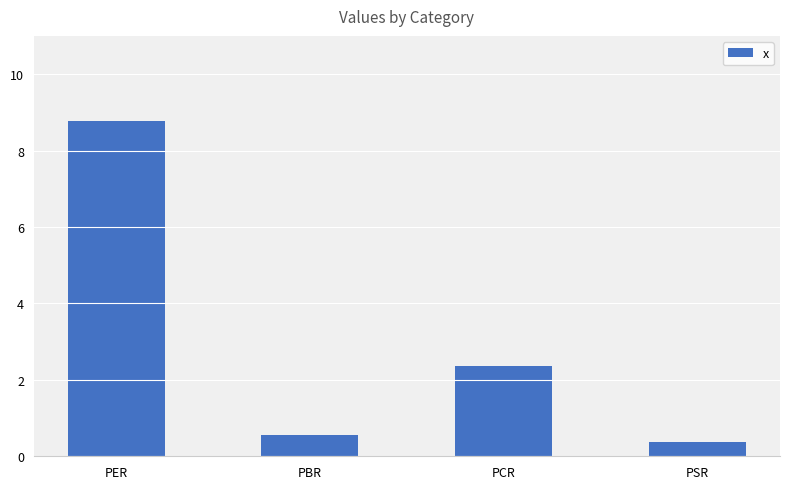

Rank the categories by value from highest to lowest.

PER, PCR, PBR, PSR